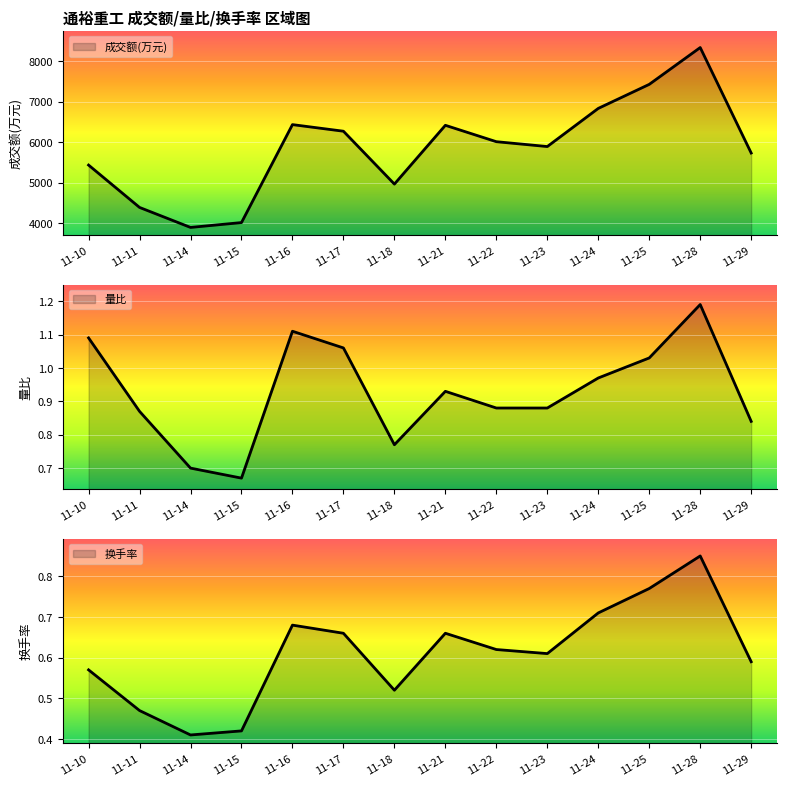

What is the difference between the maximum and minimum values in the 换手率 series?

0.4